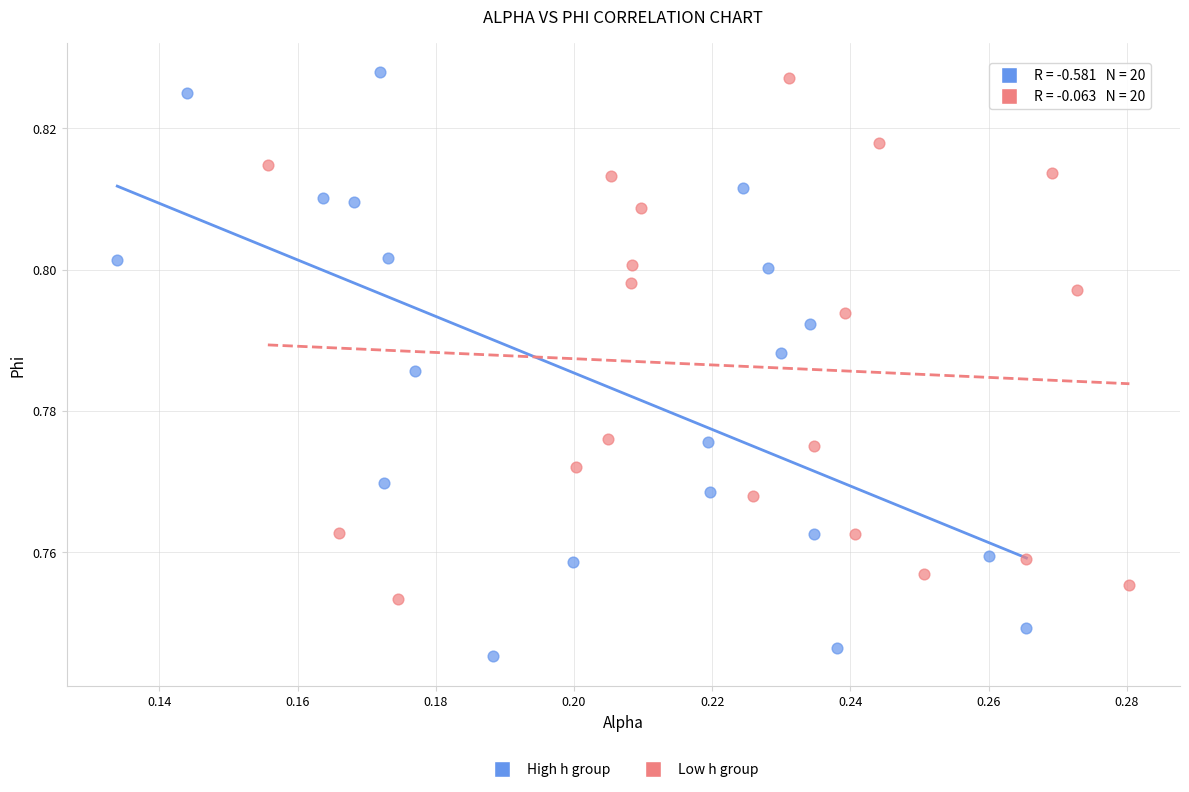

Which series has the largest Y range (max minus min)?

High h group